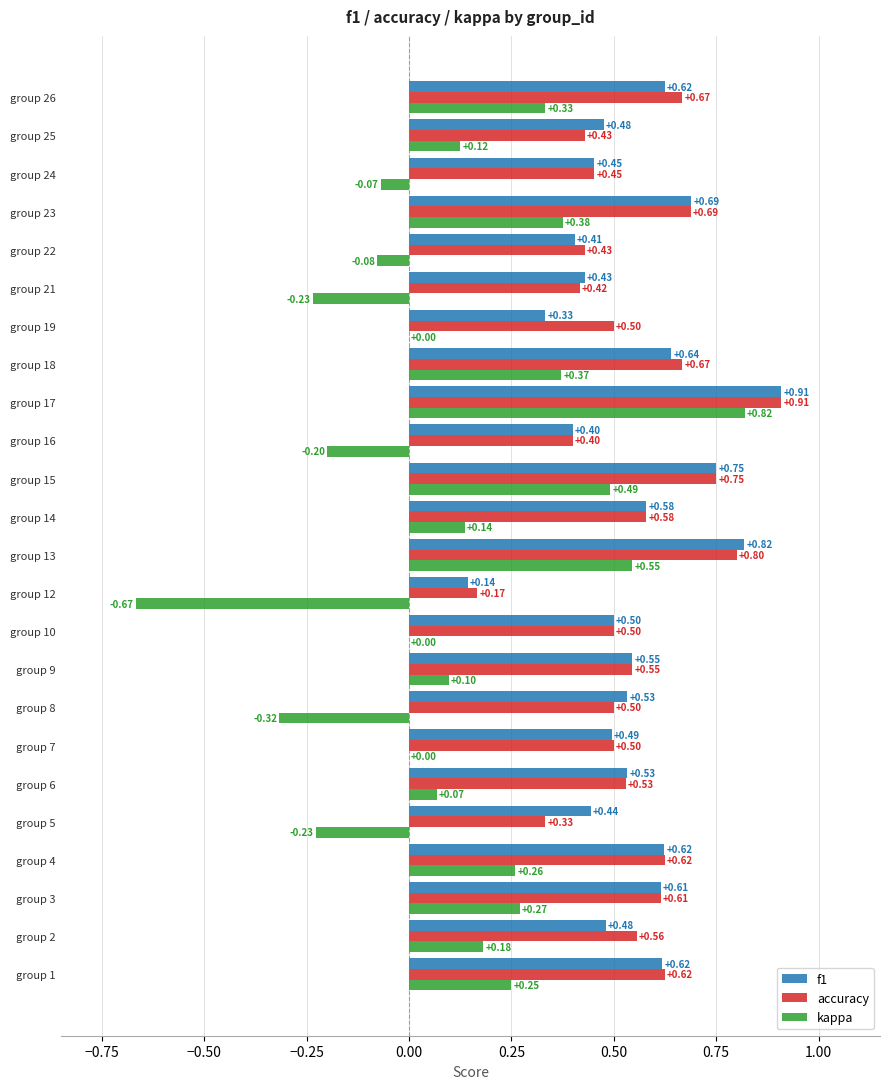

What is the average value of the kappa series?

0.1